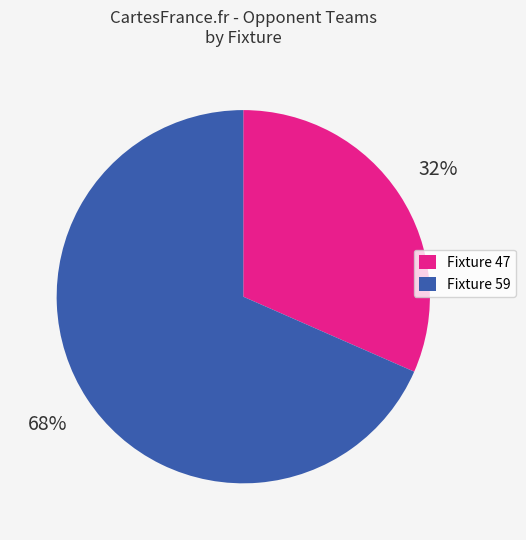

Is the sum of Fixture 59 and Fixture 47 greater than half?

Yes